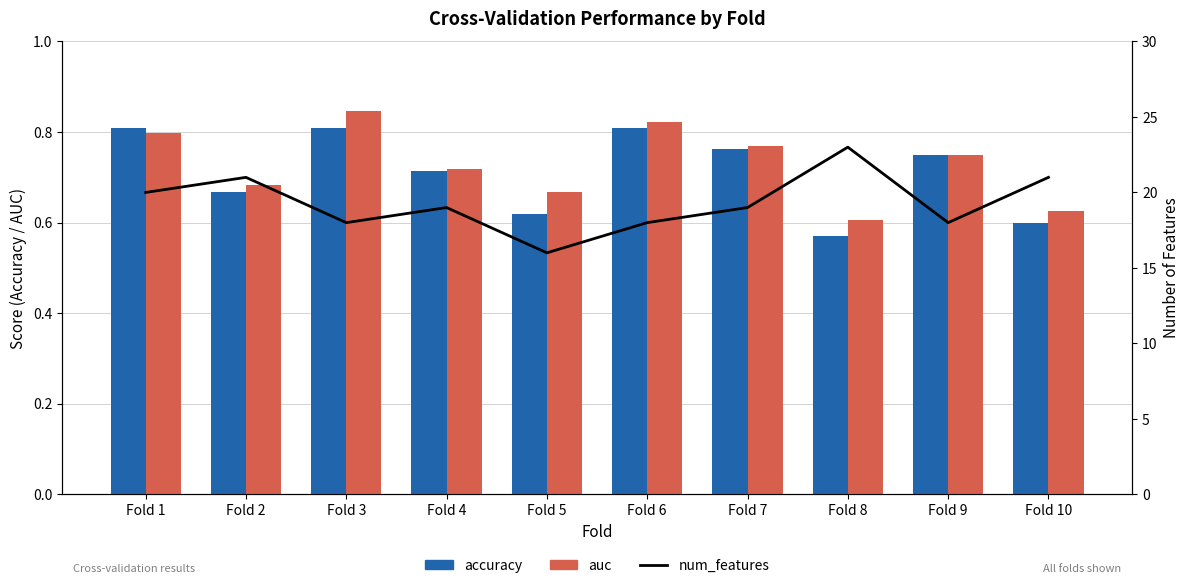

Is the value of accuracy at Fold 1 greater than the value of auc at Fold 9?

Yes